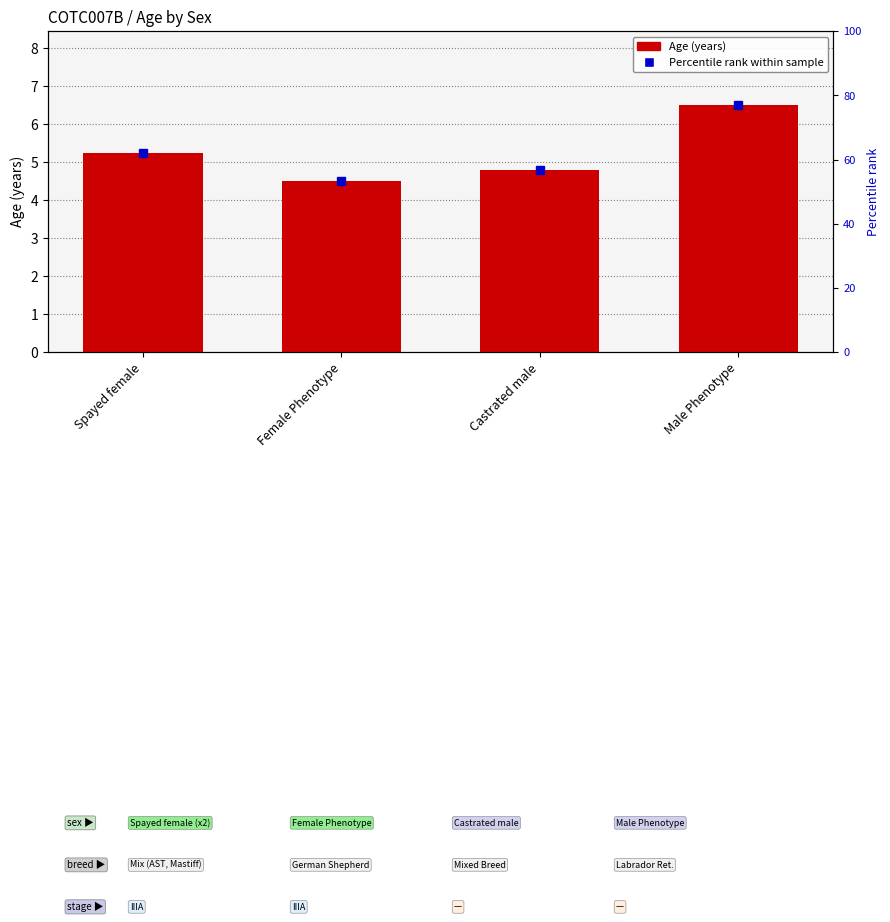

What is the smallest value displayed?

4.5